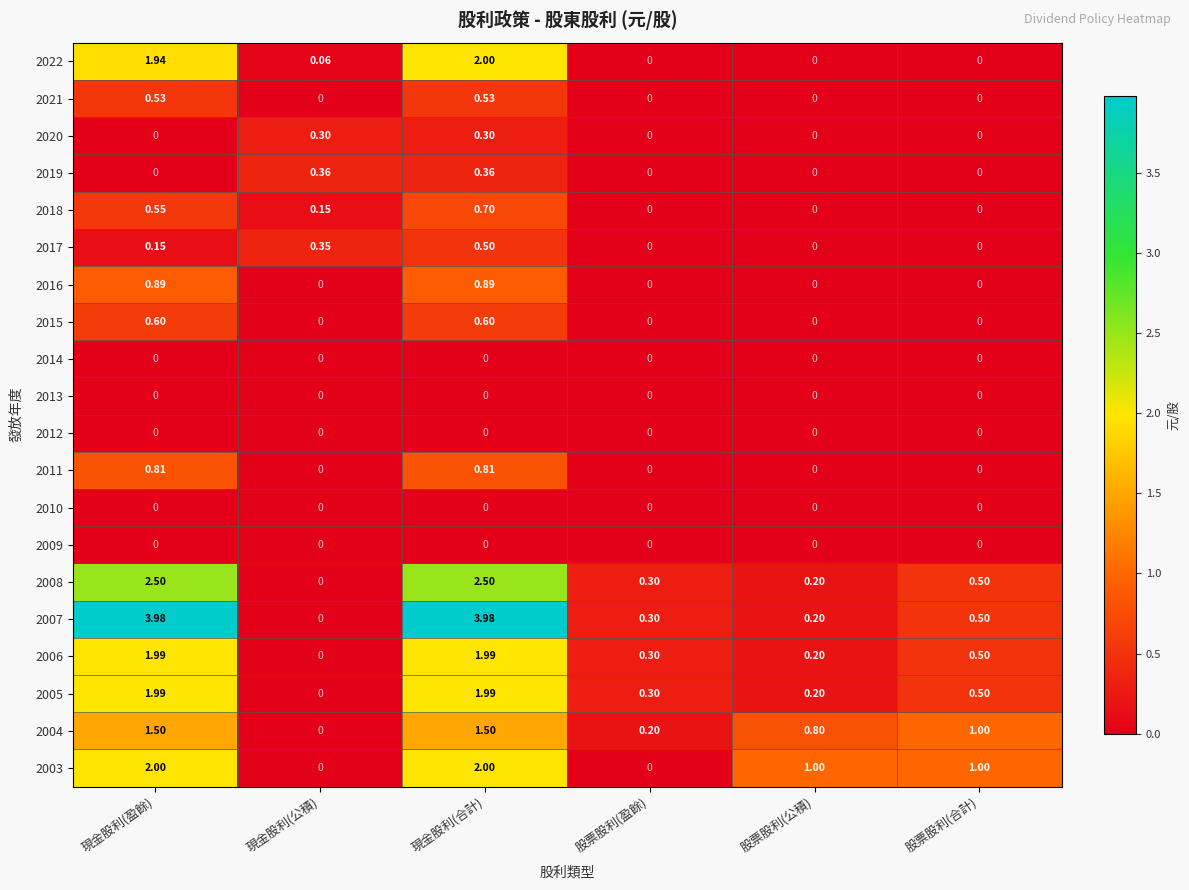

Where does the 2003 series first go above 1?

現金股利(盈餘)